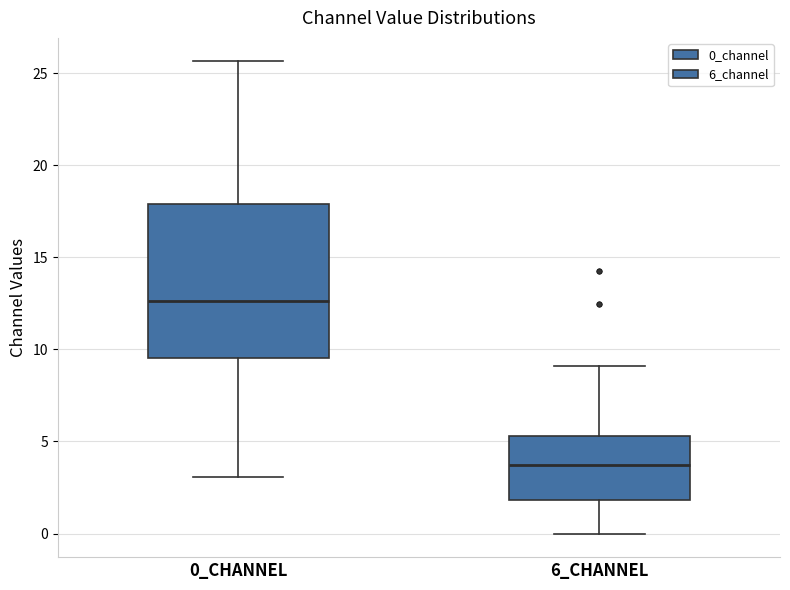

Reading left to right, read every box against the y-axis: the position of its median line, the range the box covers, and the ends of its whiskers. The values are not printed on the chart, so give them approximately, as read against the axis.

0_CHANNEL: median 12.5, box 9.5 to 18.0, whiskers 3.0 to 25.5
6_CHANNEL: median 3.5, box 2.0 to 5.5, whiskers 0.0 to 9.0